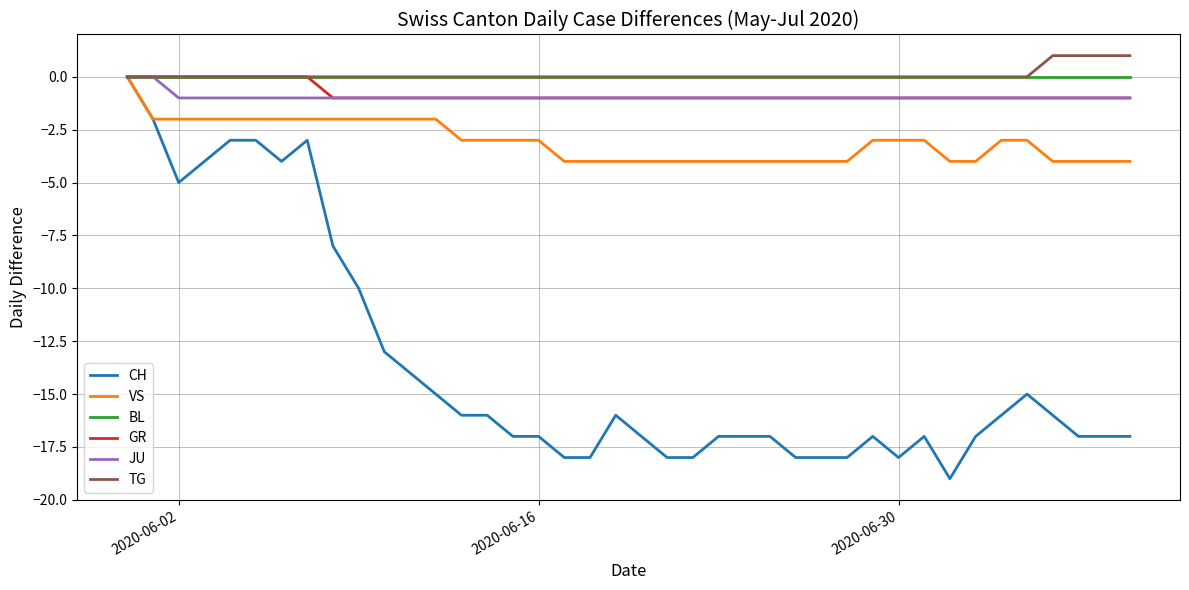

What is the minimum value shown in the chart?

-19